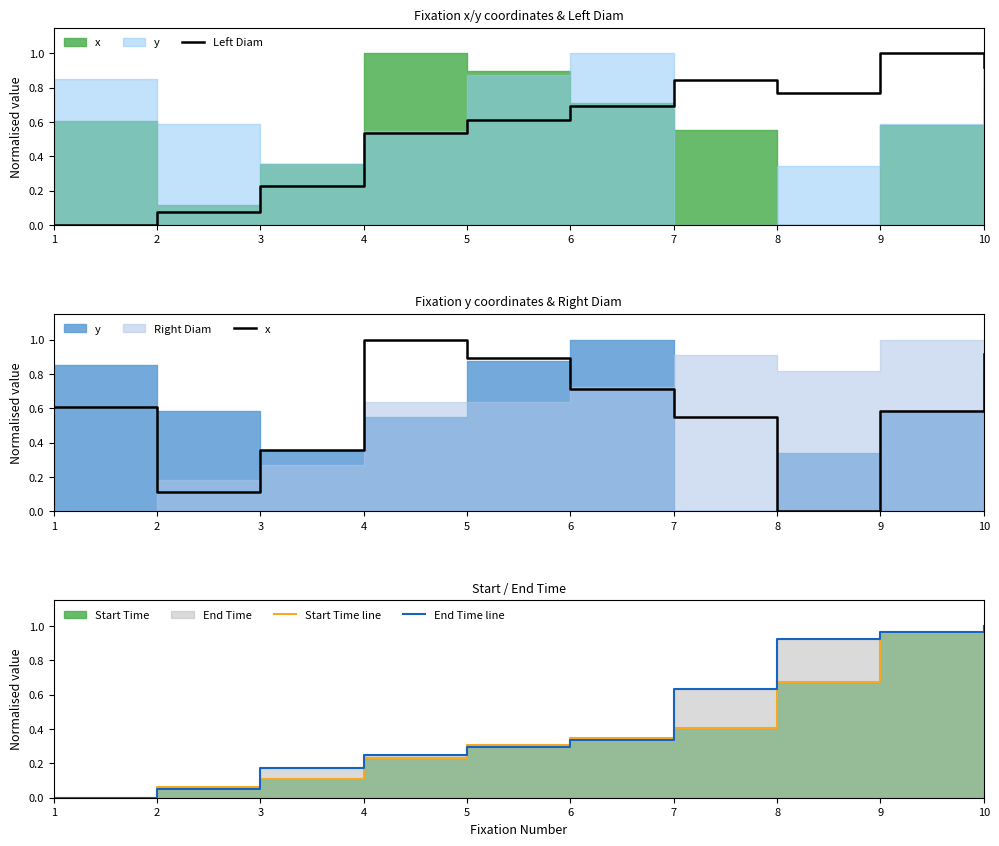

Is the value of x at 5 greater than the value of Start Time line at 8?

Yes